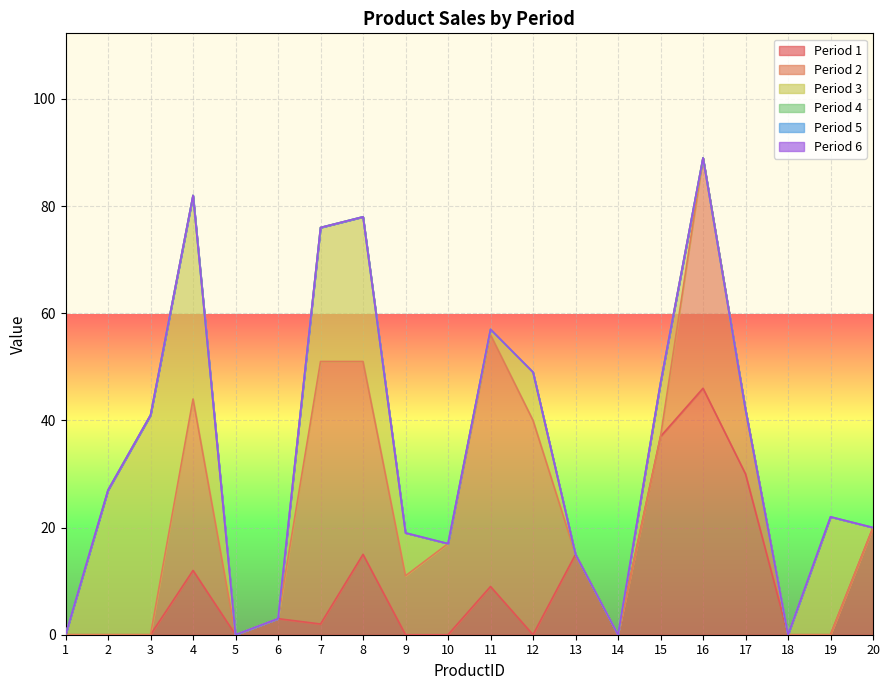

Does the chart display data point markers on the line(s)?

No